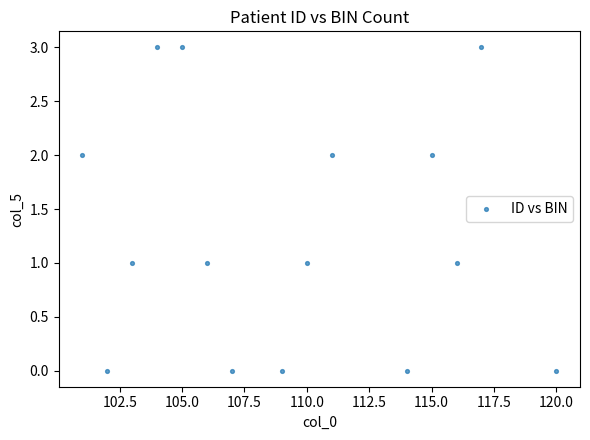

What is the range of Y values (max minus min)?

3